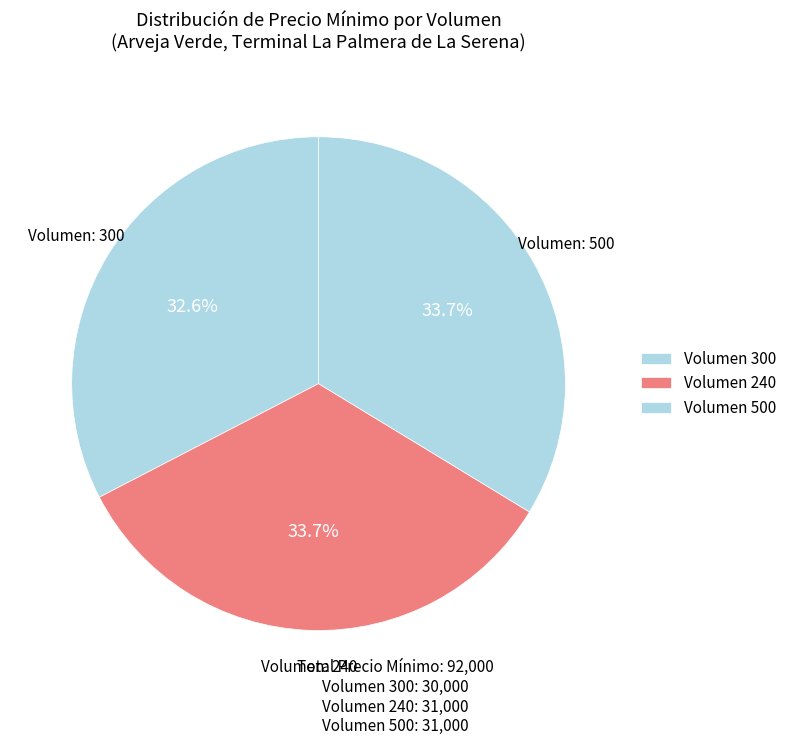

How many slices are in this pie chart?

3